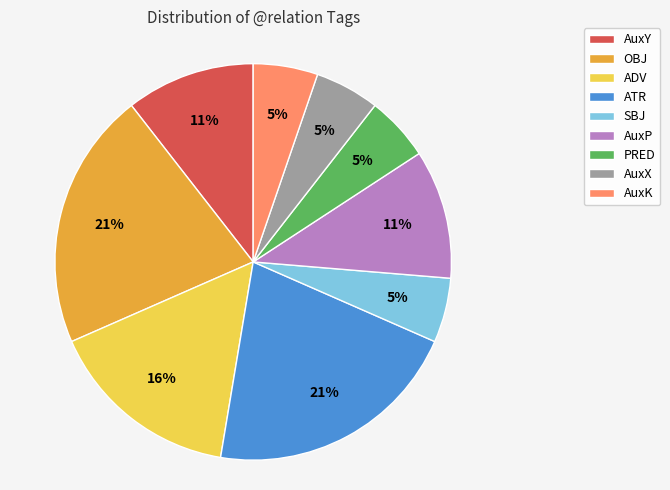

Does PRED account for over 50% of the chart?

No